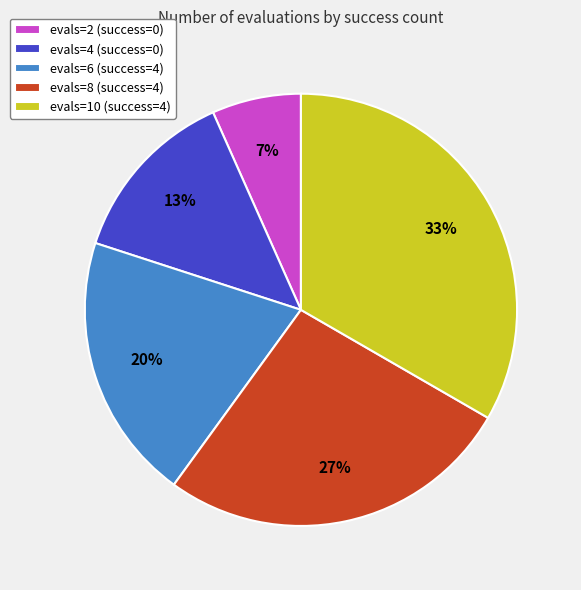

What is the ratio of the value at evals=8 (success=4) to the value at evals=10 (success=4)?

0.8